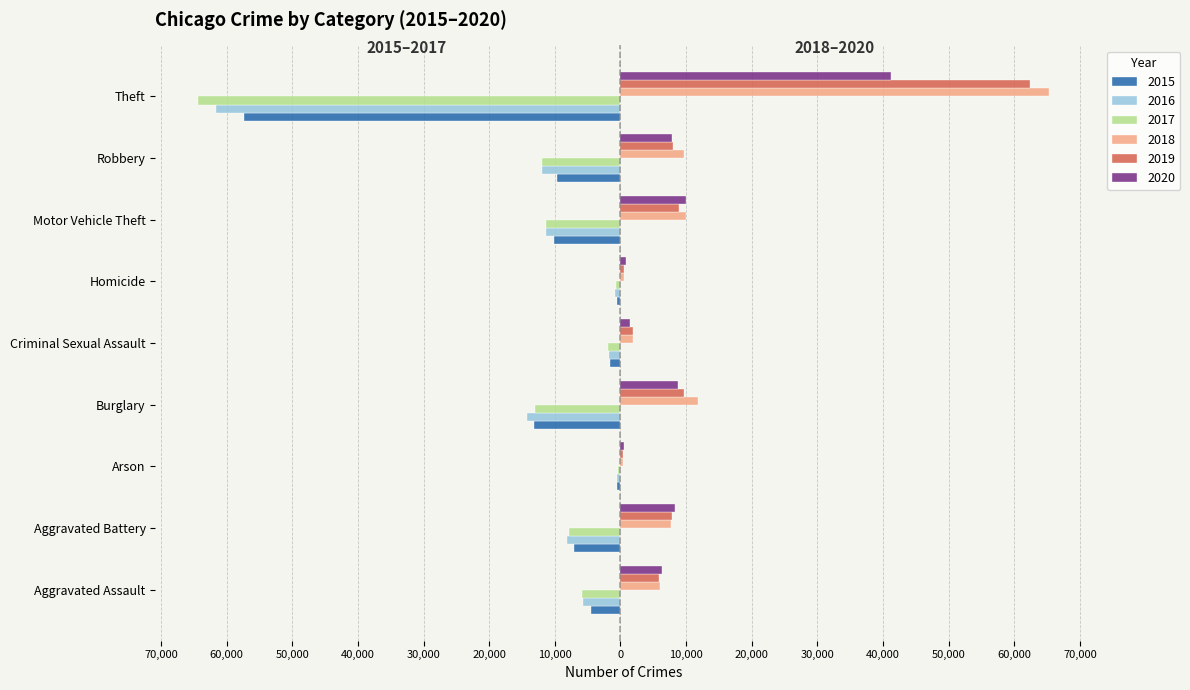

What is the maximum value shown in the chart?

65281